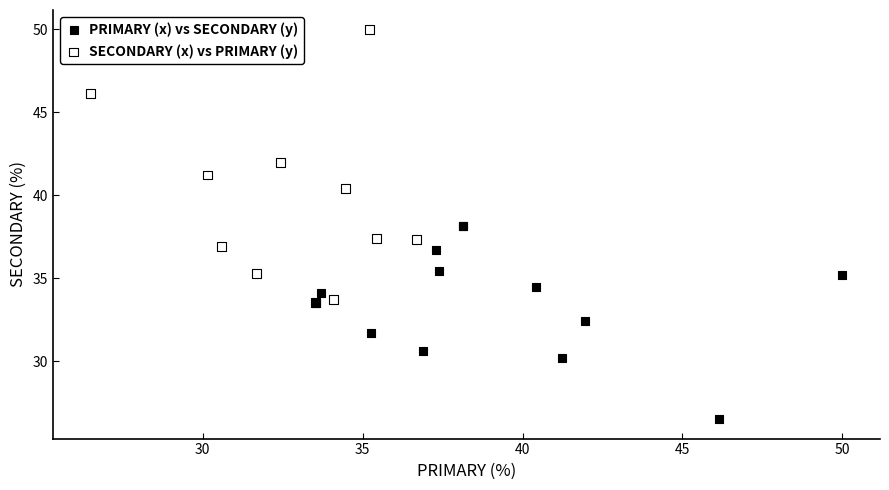

Which series contains the lowest Y value?

PRIMARY (x) vs SECONDARY (y)